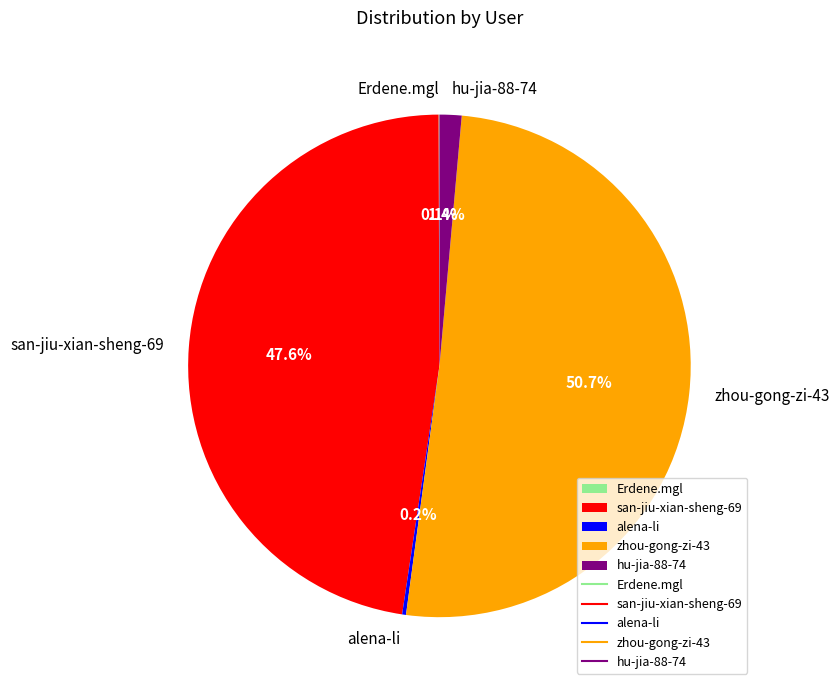

Does any single category account for the majority?

Yes